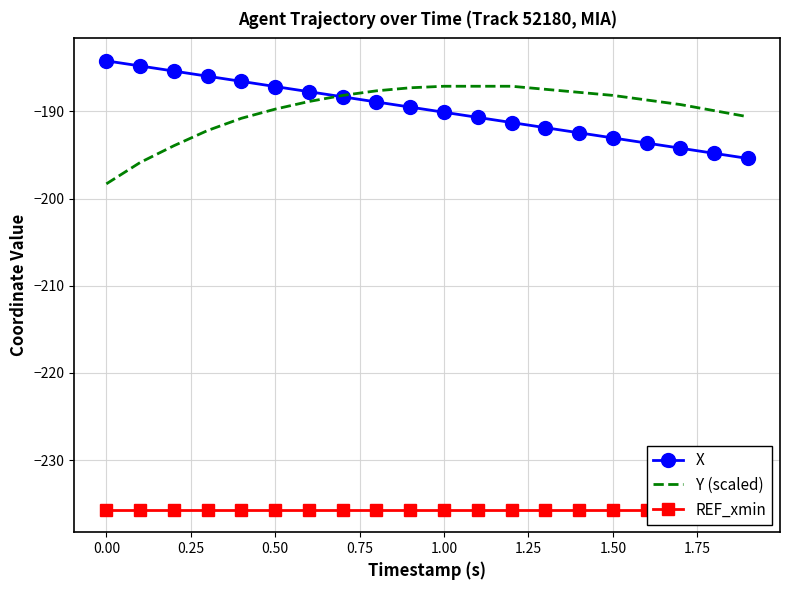

What is the highest value of the X series?

-184.2